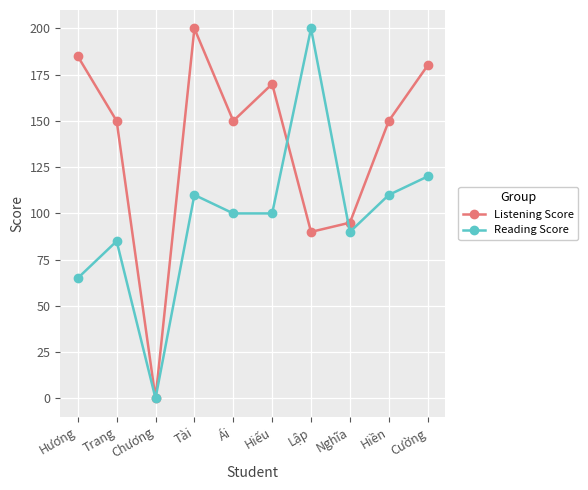

How many interior local peaks does the Listening Score series have?

2